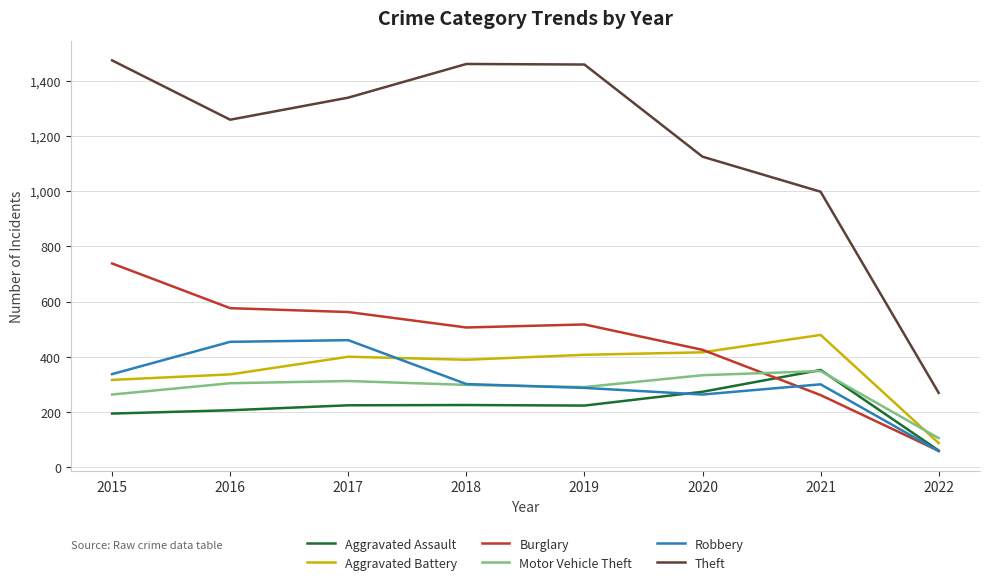

What is the difference between the maximum and second lowest values in the Burglary series?

477